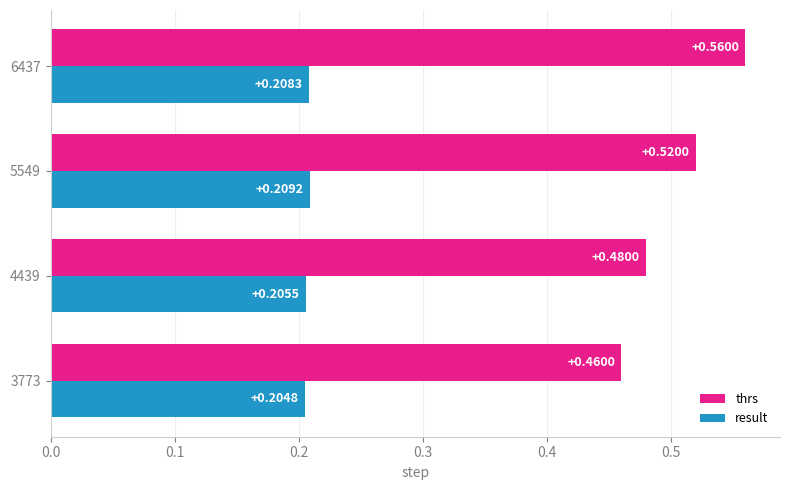

Which series has the largest range (max minus min)?

thrs